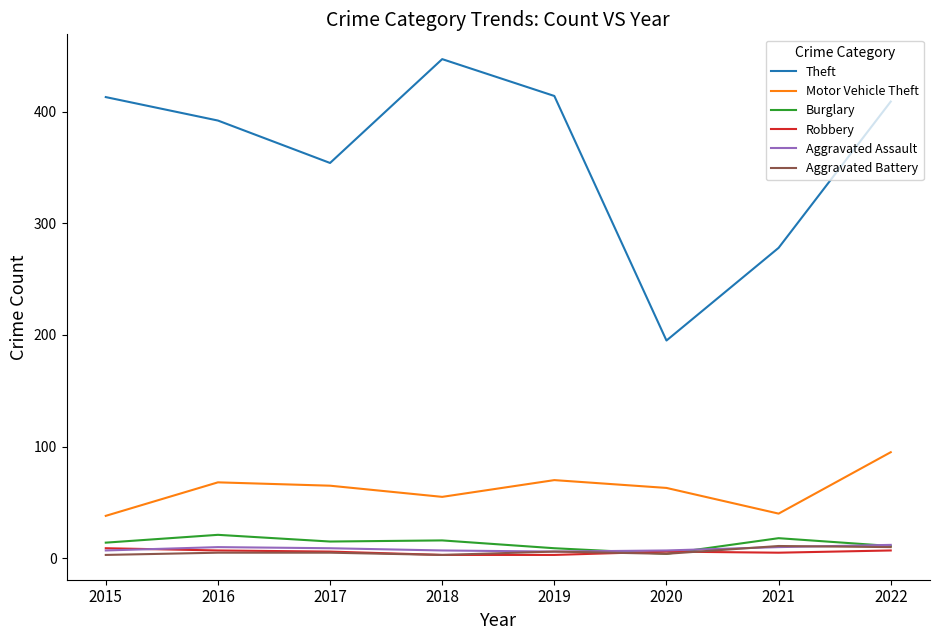

How many interior local valleys does the Motor Vehicle Theft series have?

2